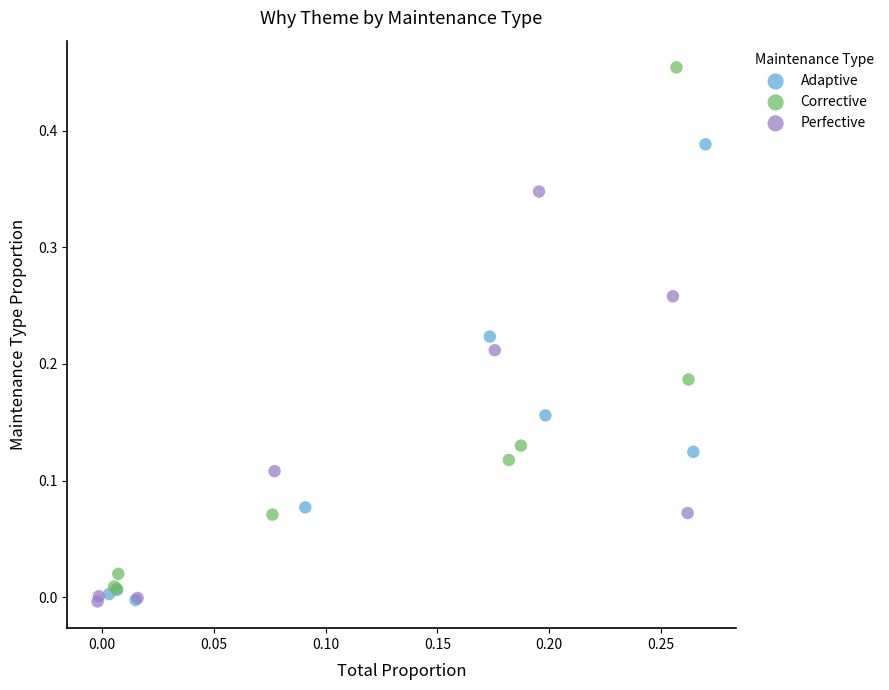

Which series has the largest Y range (max minus min)?

Corrective